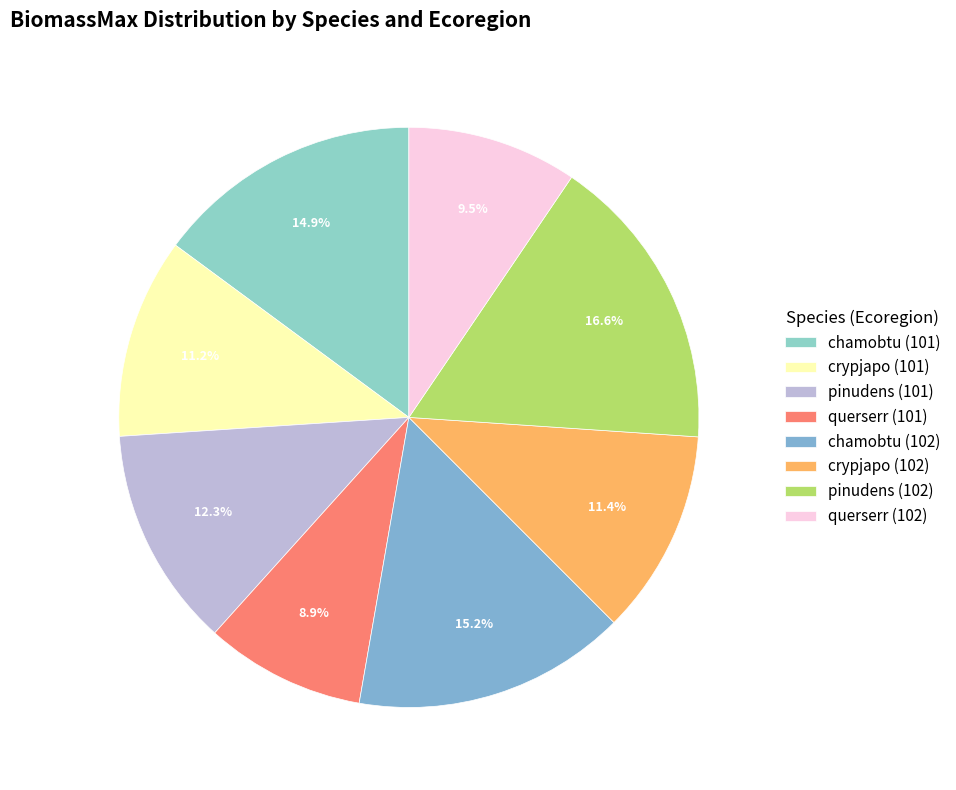

To the nearest percent, what is the difference between the largest and smallest slice percentages?

8%